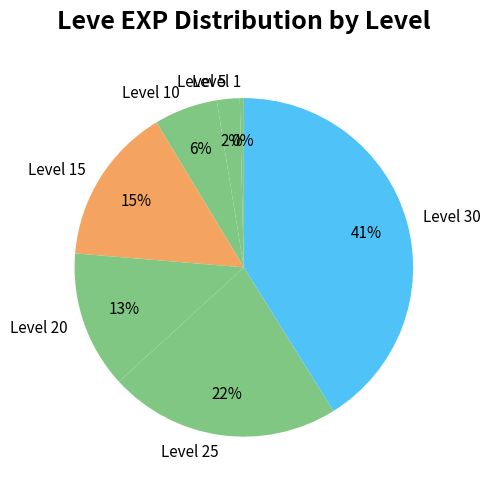

To the nearest percent, what is the difference between the Level 15 and Level 20 slice percentages?

2%